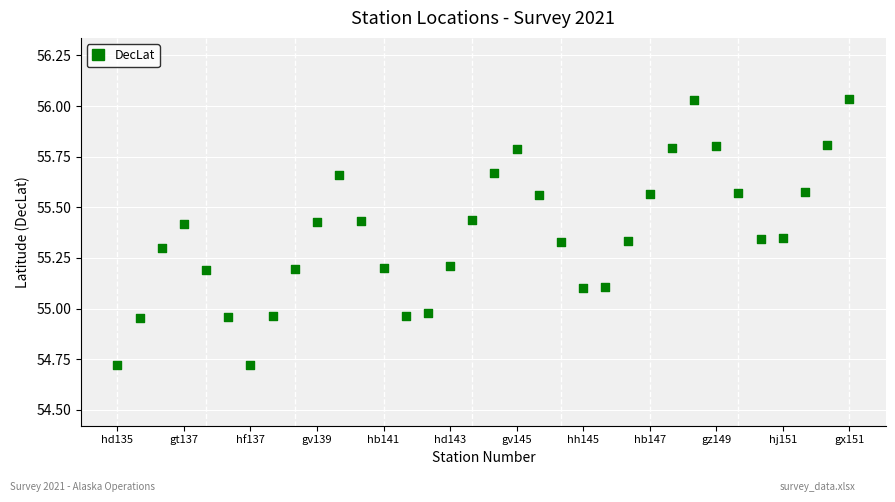

What is the range of X values (max minus min)?

66.0